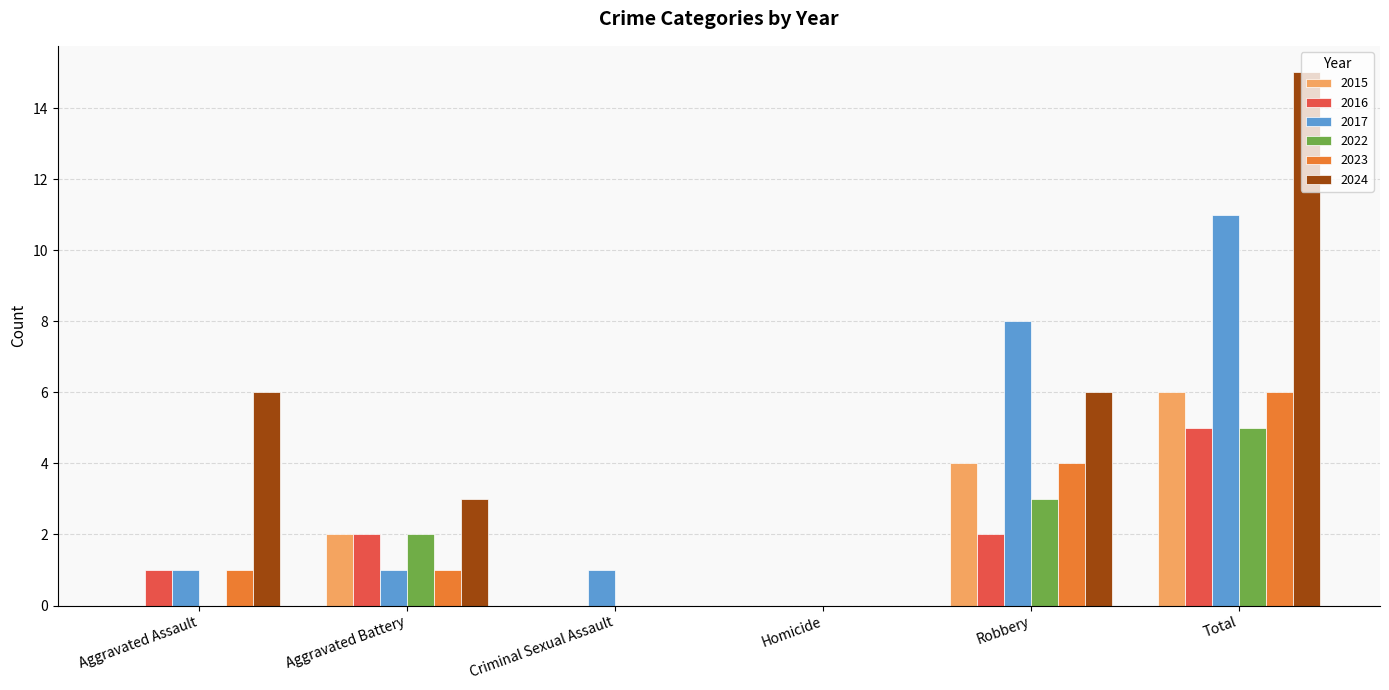

How many categories are shown in the chart?

6